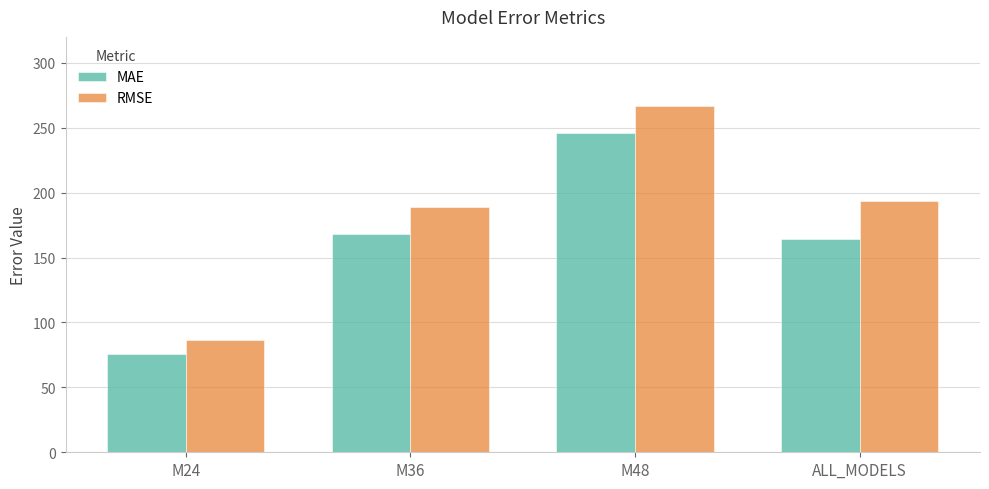

What is the difference between the highest and lowest values at M36?

21.2